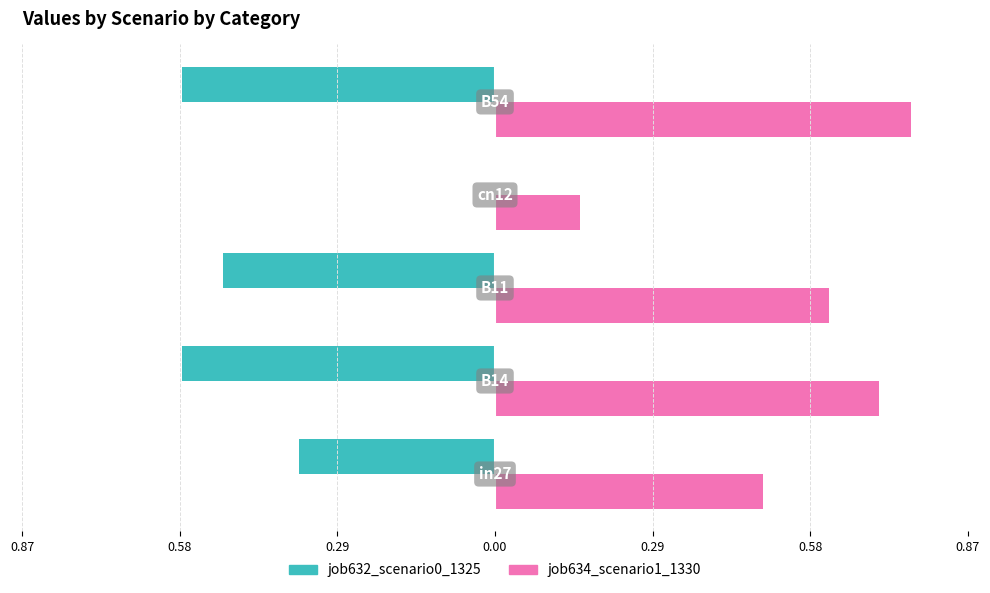

Which series has the largest total across all categories?

job634_scenario1_1330